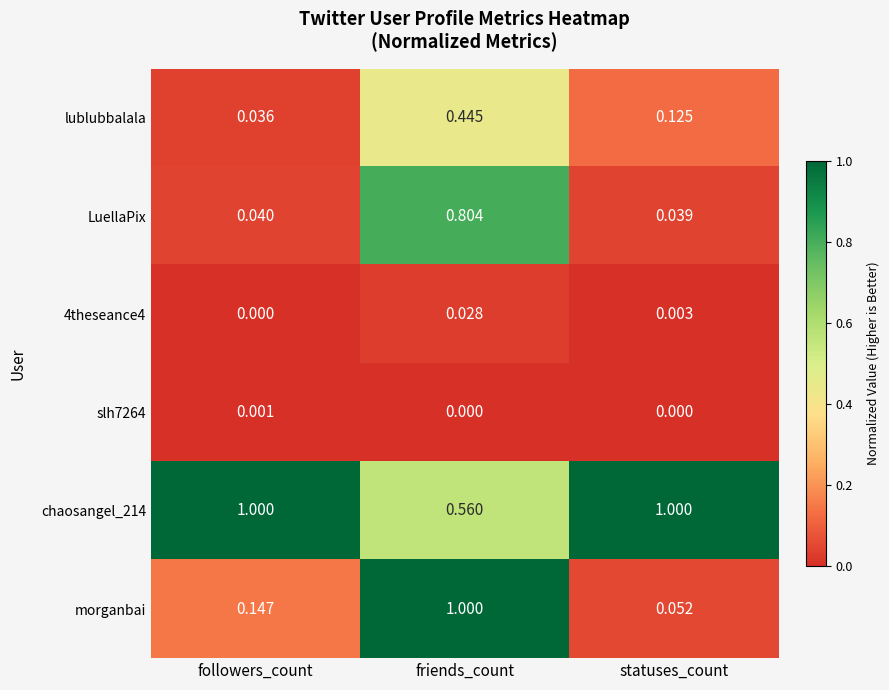

Between followers_count and statuses_count, which series saw the biggest shift?

morganbai